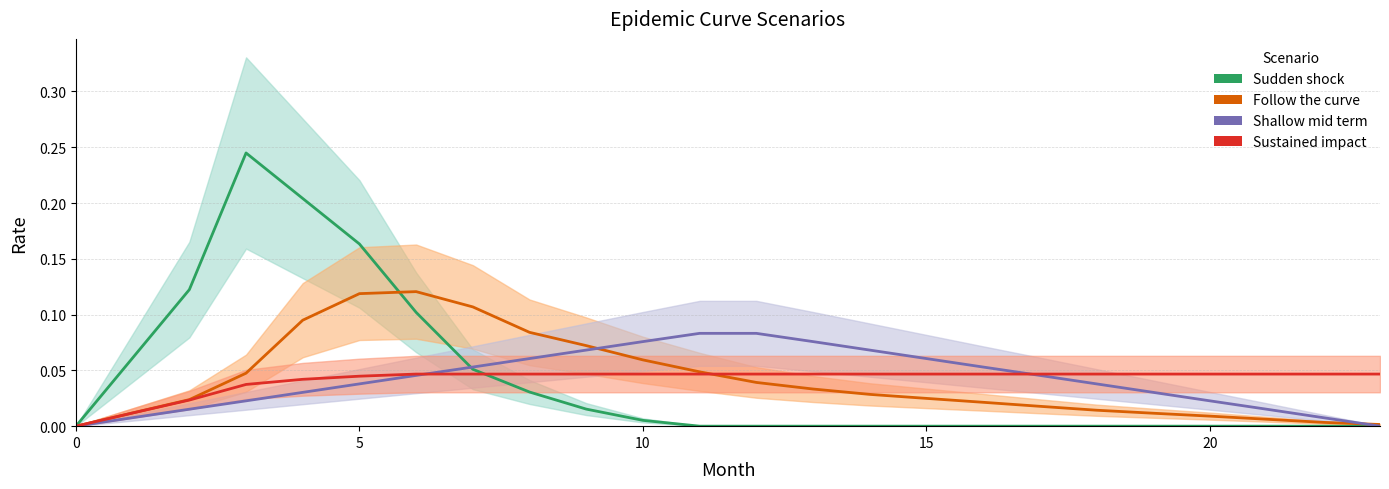

The value of Follow the curve at 11 is 0.0. True or false?

False